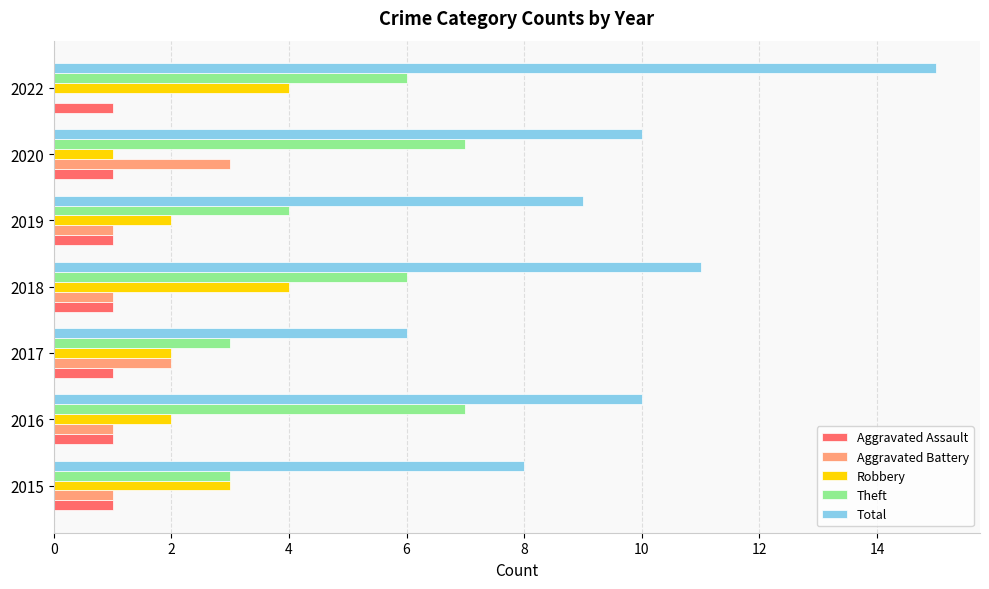

Between 2019 and 2020, which series saw the biggest shift?

Theft